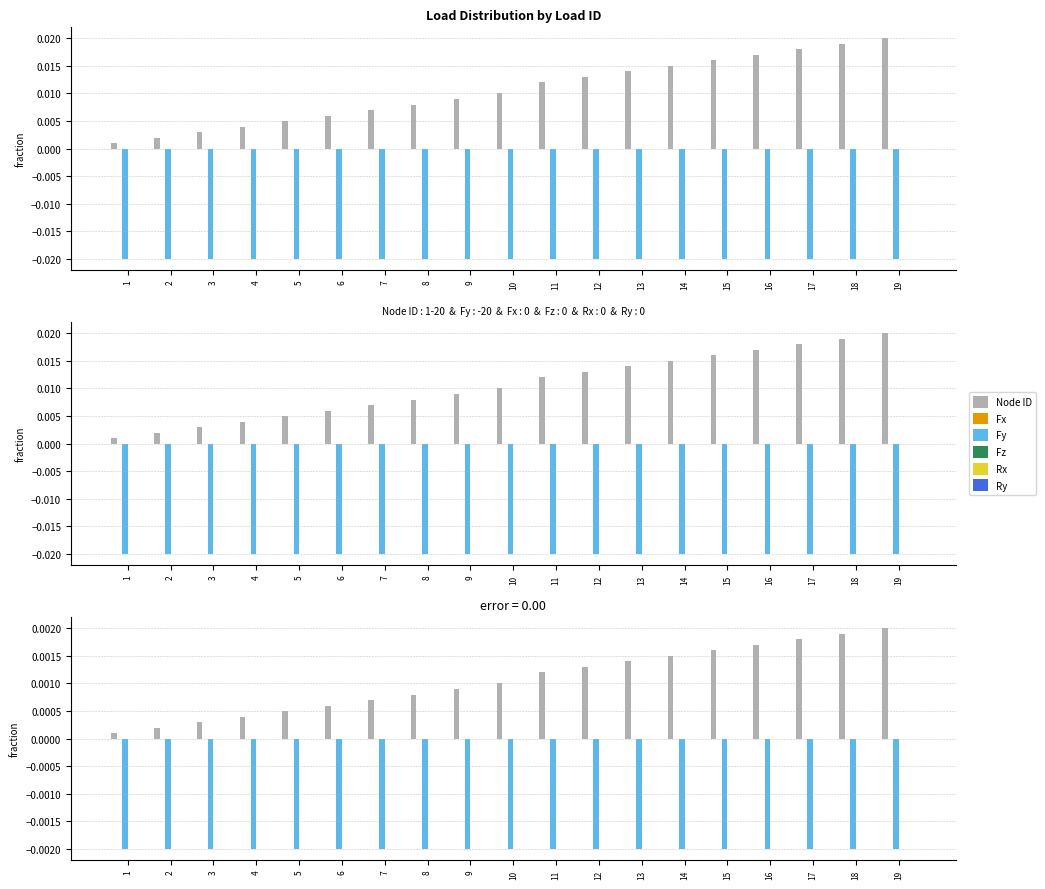

What are all the series names shown in the legend?

Node ID, Fx, Fy, Fz, Rx, Ry